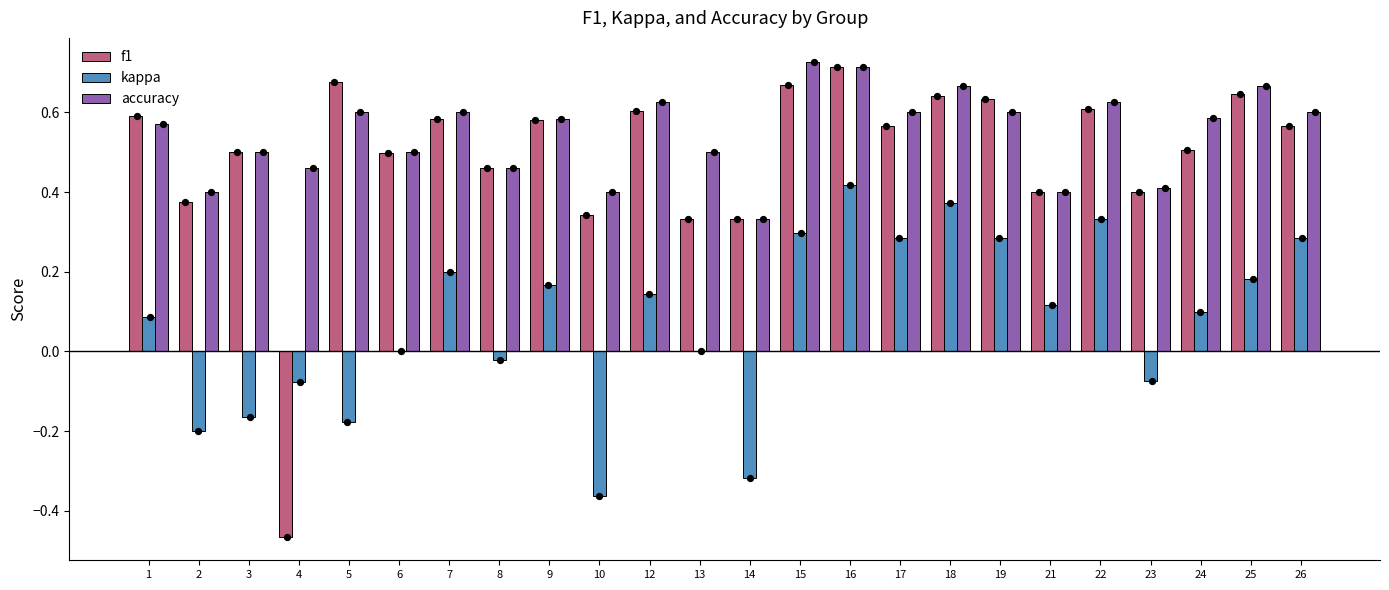

Which series has the widest spread of Y values?

f1